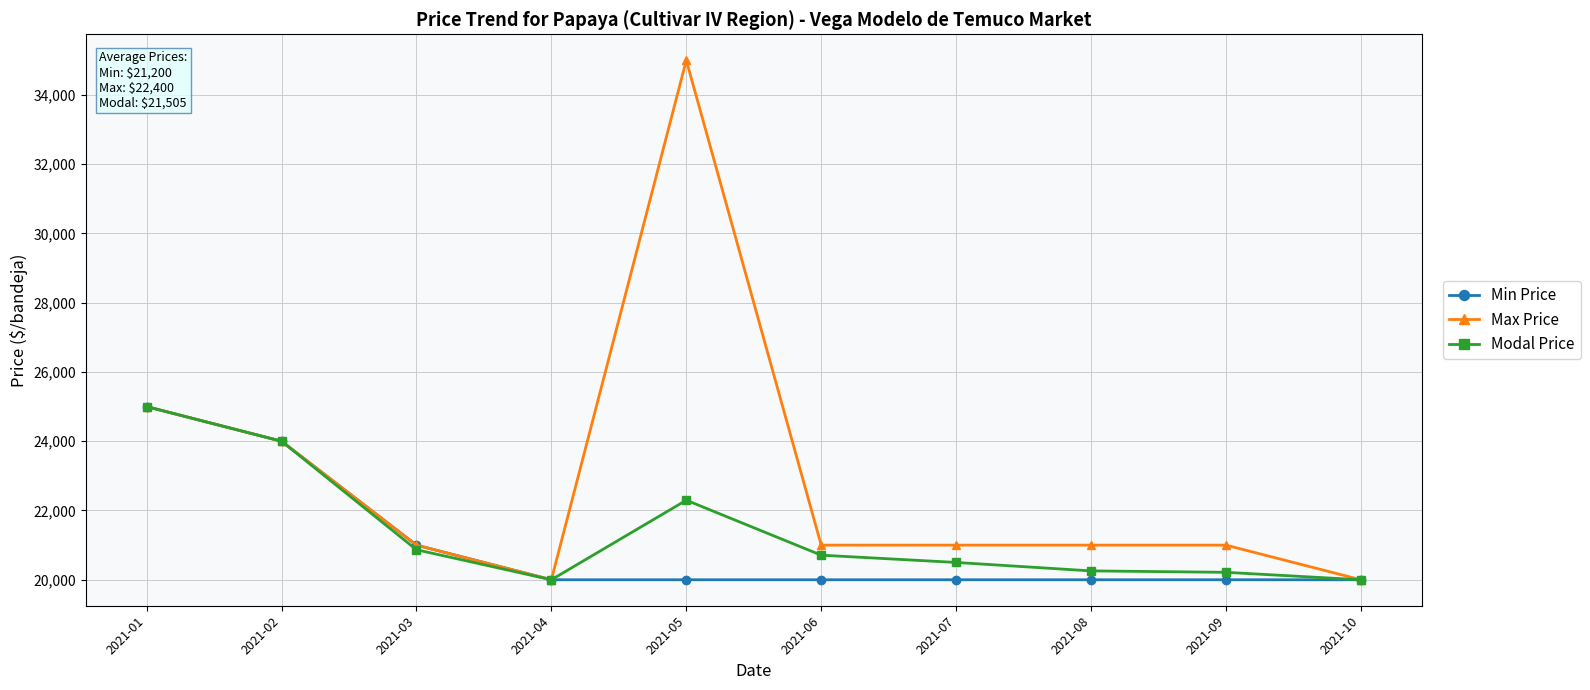

What is the value of the Max Price point at the 8th from the left?

21000